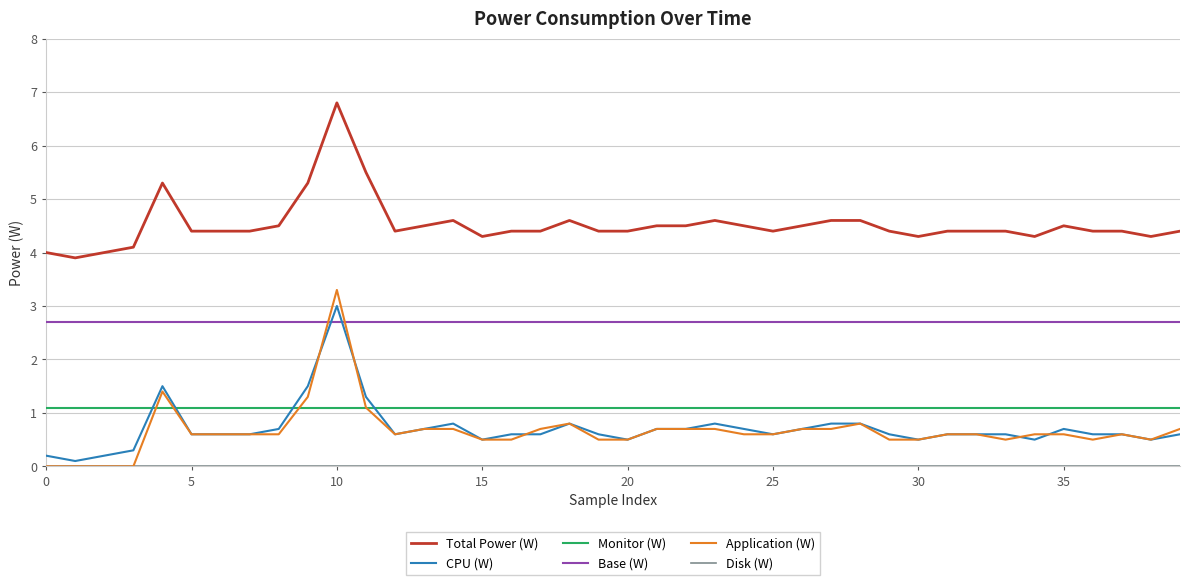

Which series has the largest total across all categories?

Total Power (W)